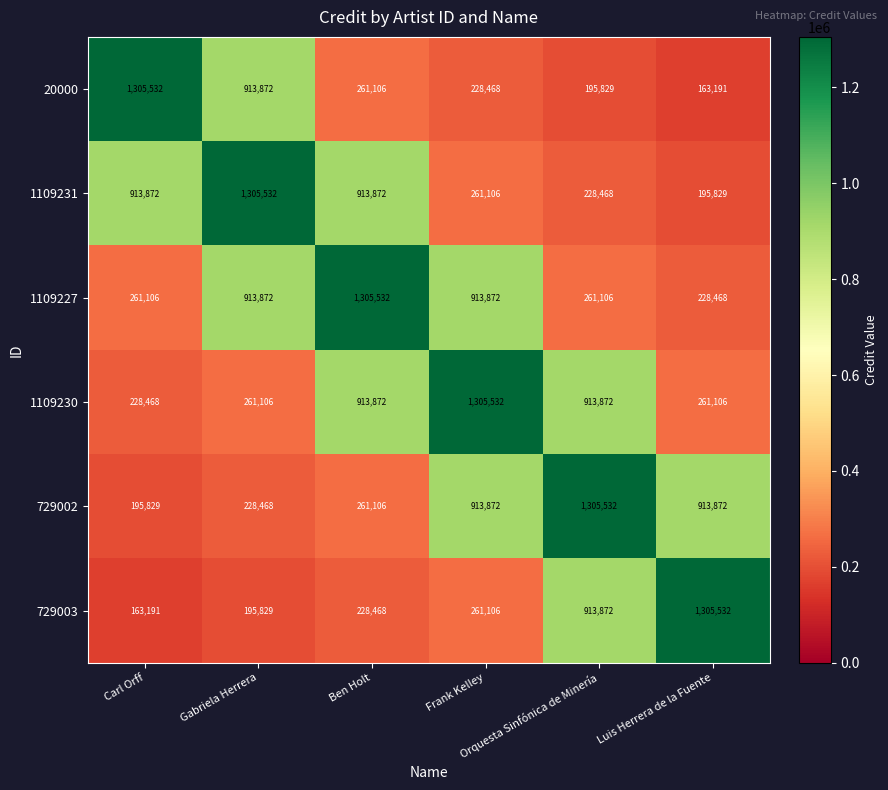

How many values in the 1109230 series are below 913872?

3